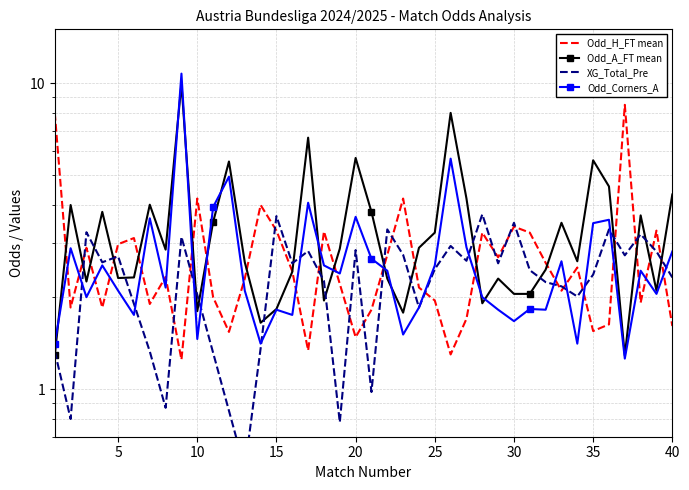

The value of Odd_H_FT at 28 is 5.7. True or false?

False